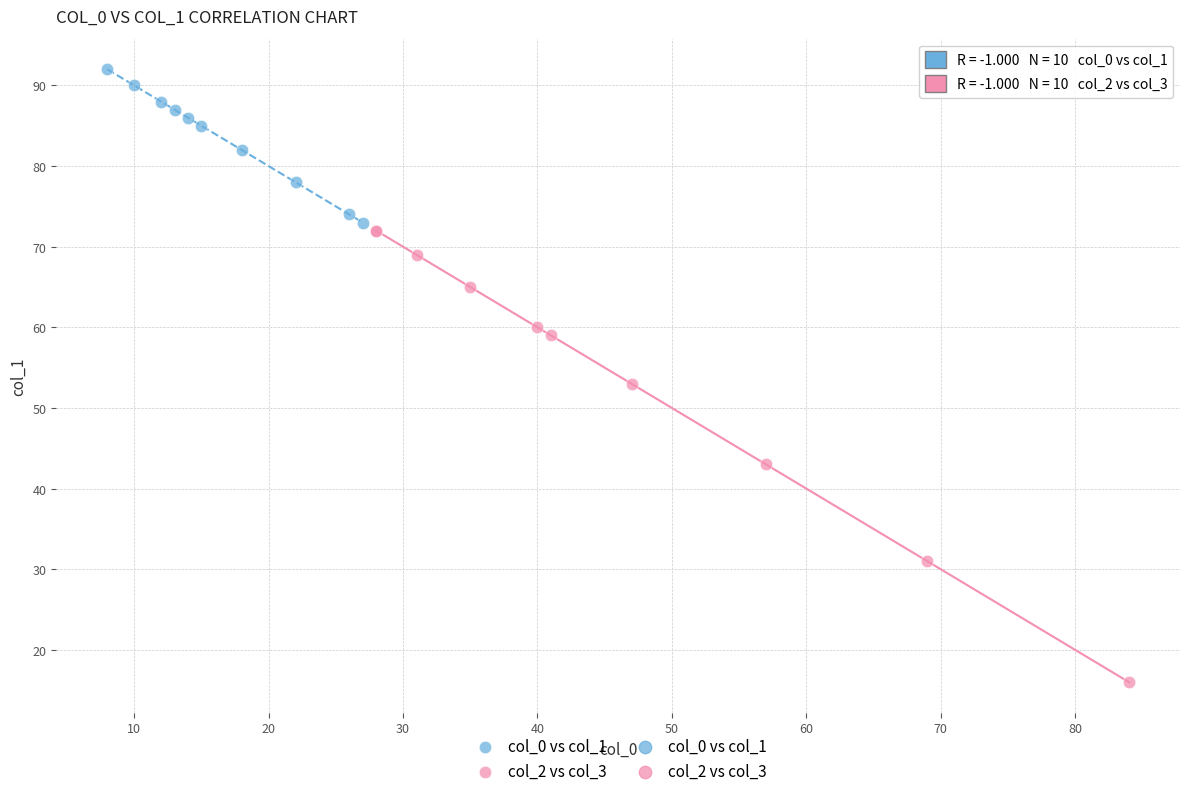

Which series has the widest spread of Y values?

col_2 vs col_3